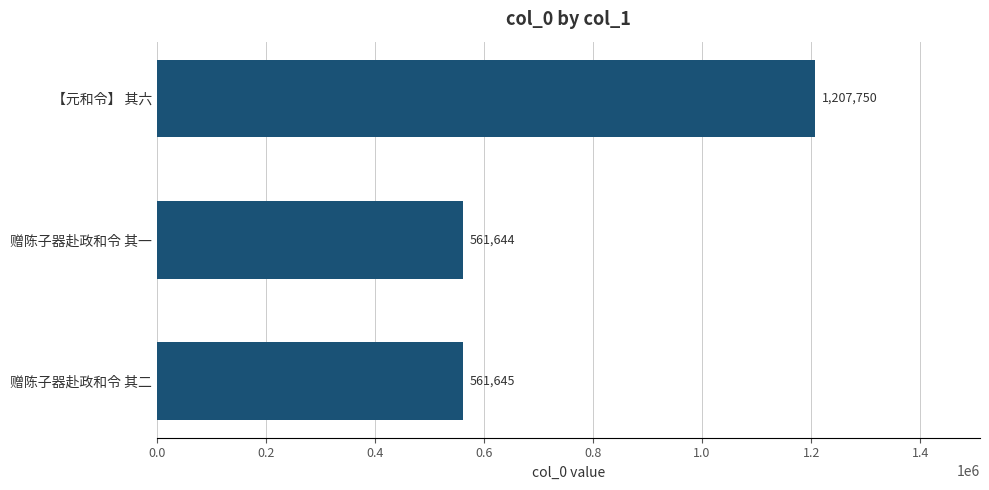

How many data points does each series have?

3